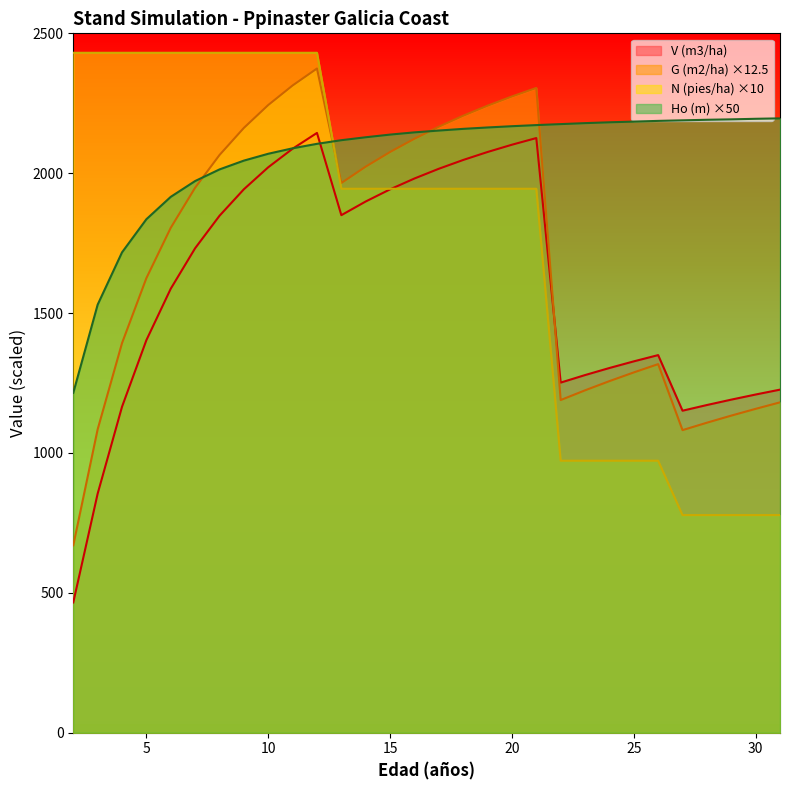

What is the greatest value displayed?

2430.5